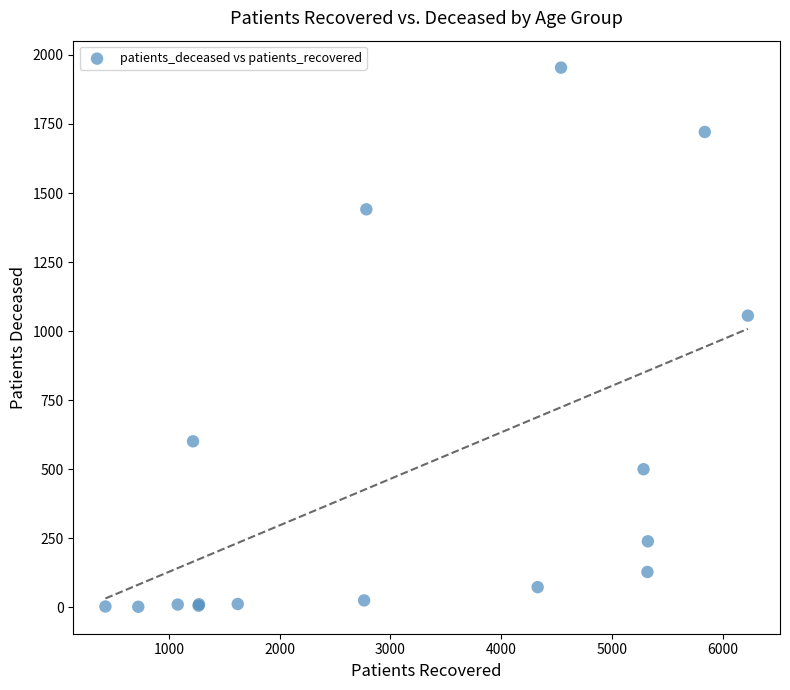

What Y value in the scatter plot is closest to 978?

1056